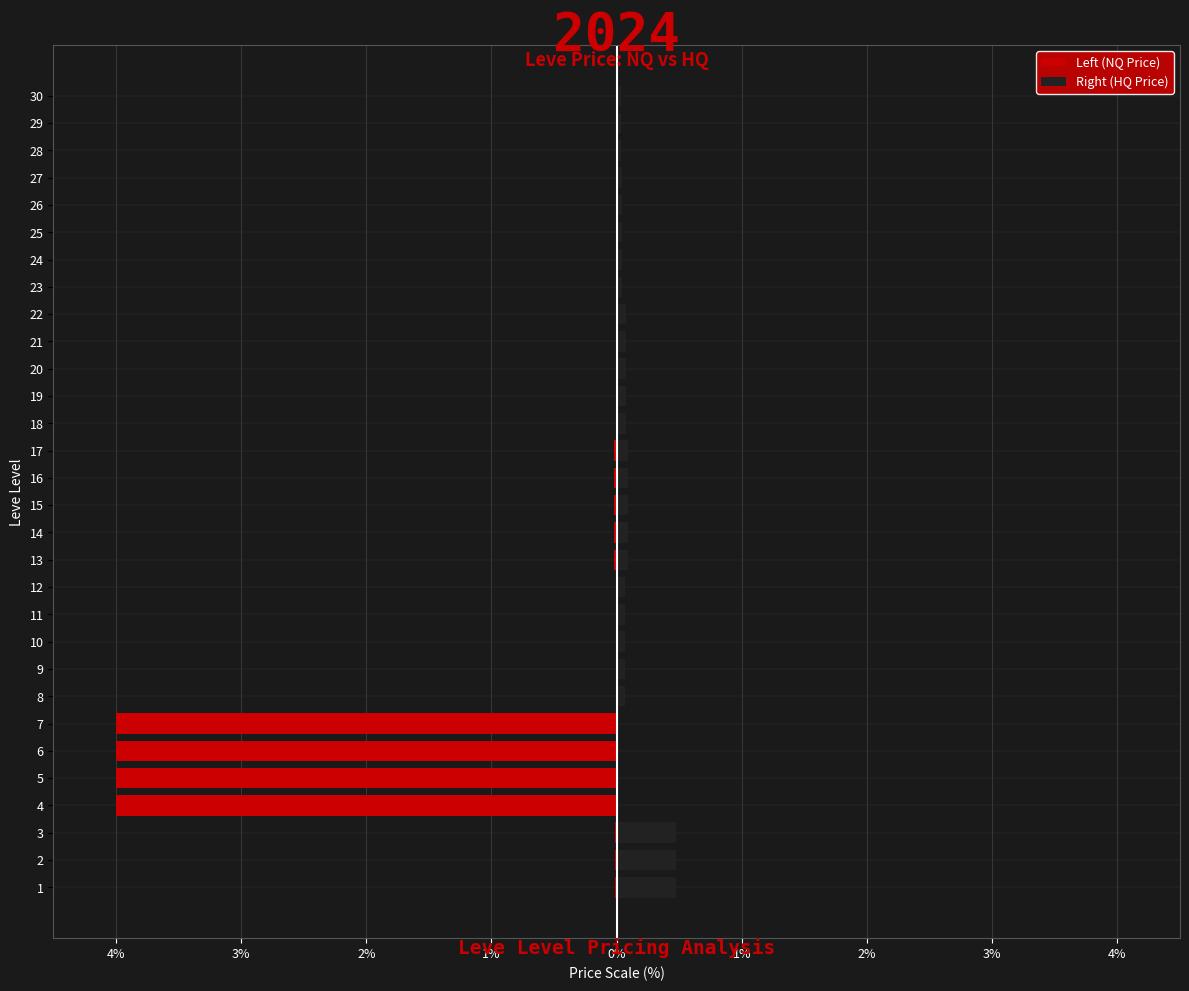

Which series has the largest range (max minus min)?

Left (NQ Price)